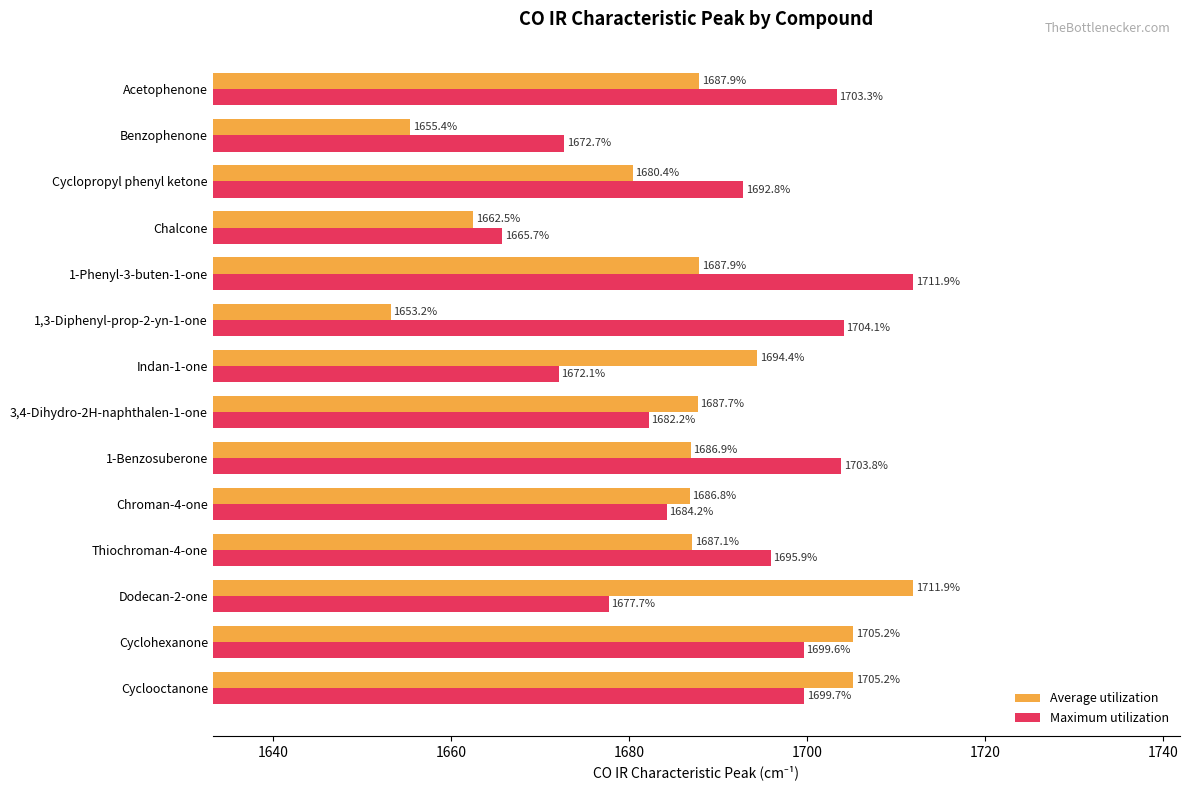

Where is Average utilization nearest to the value 1682?

Cyclopropyl phenyl ketone